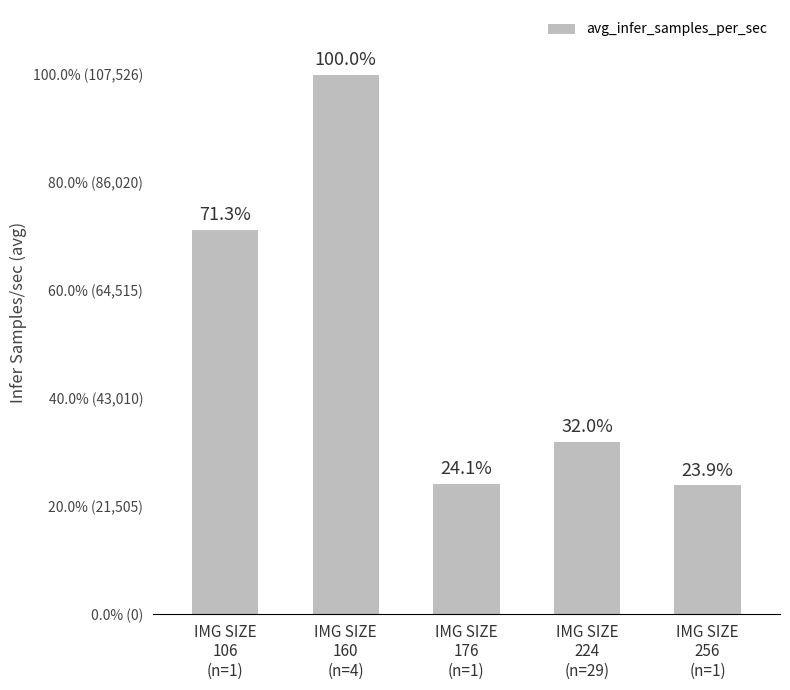

Which has a higher value, IMG SIZE
106
(n=1) or IMG SIZE
160
(n=4)?

IMG SIZE
160
(n=4)